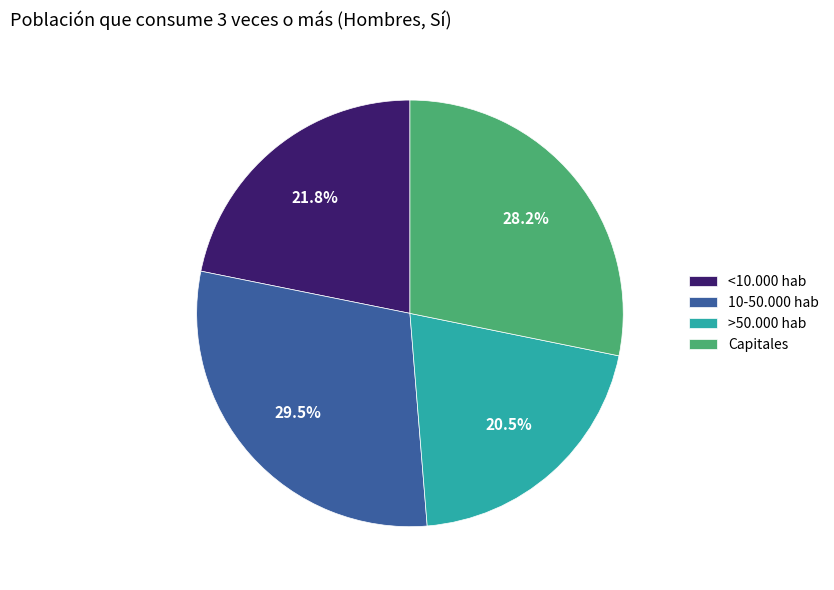

What percentage do >50.000 hab and <10.000 hab together represent?

42.3%